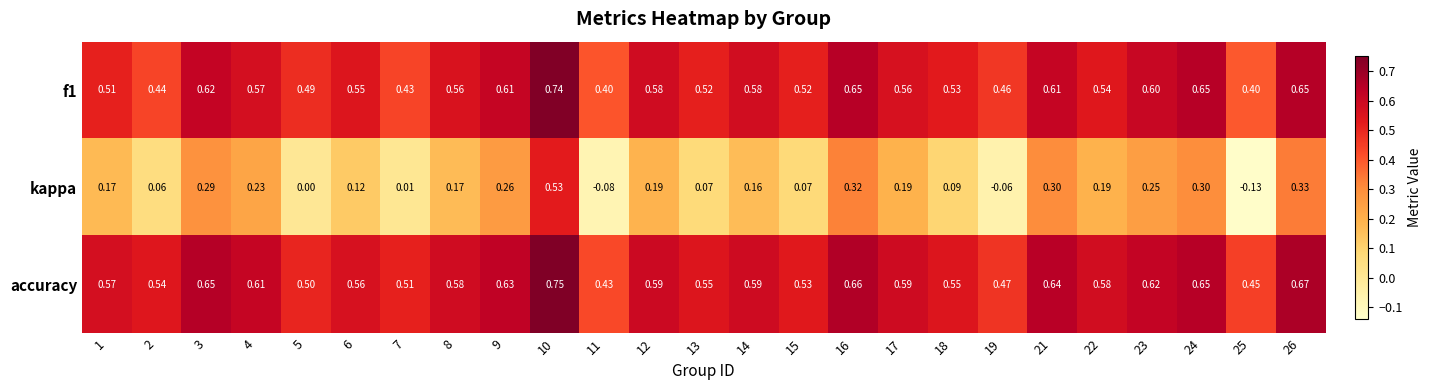

Which series has the largest total across all categories?

accuracy